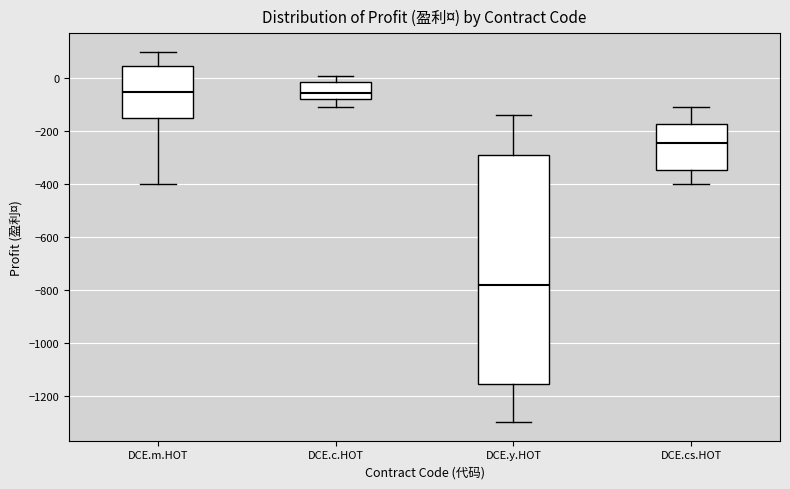

Where does the median line of the box for DCE.cs.HOT sit on the y-axis? The values are not printed on the chart, so give them approximately, as read against the axis.

-240